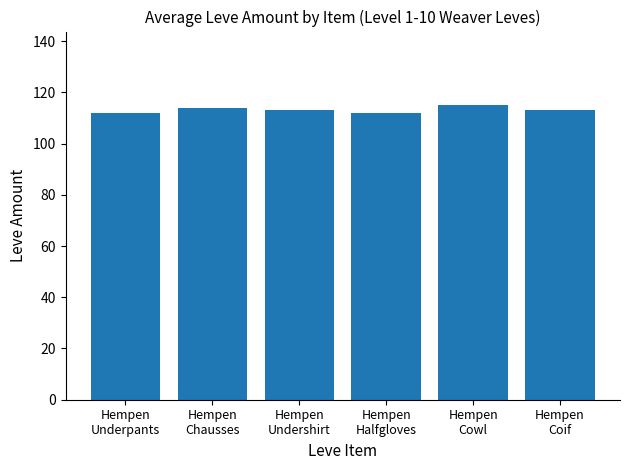

Between Hempen
Cowl and Hempen
Undershirt, which is larger?

Hempen
Cowl